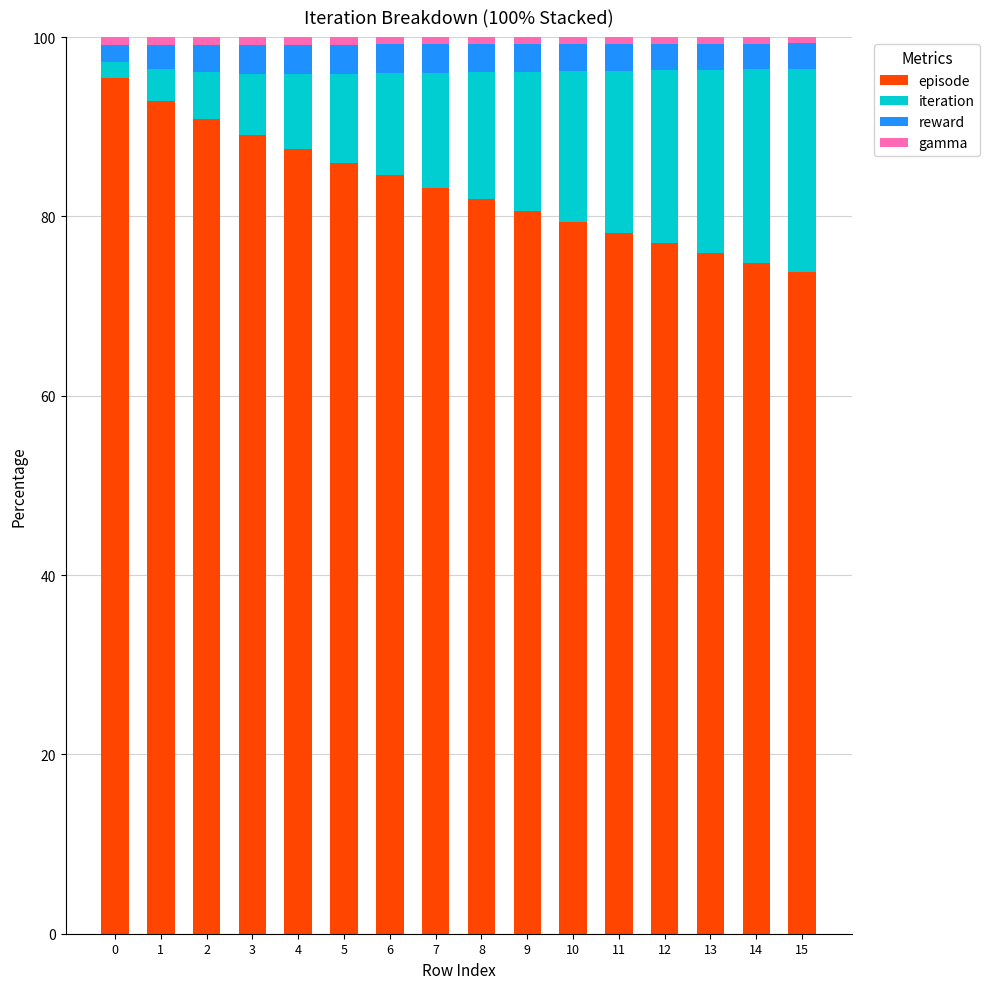

Does the chart contain any negative values?

No